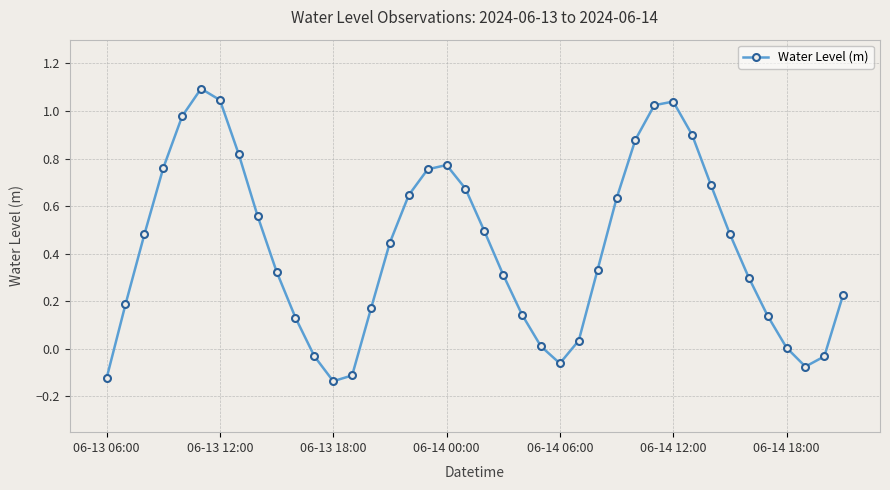

What is the maximum value shown in the chart?

1.1